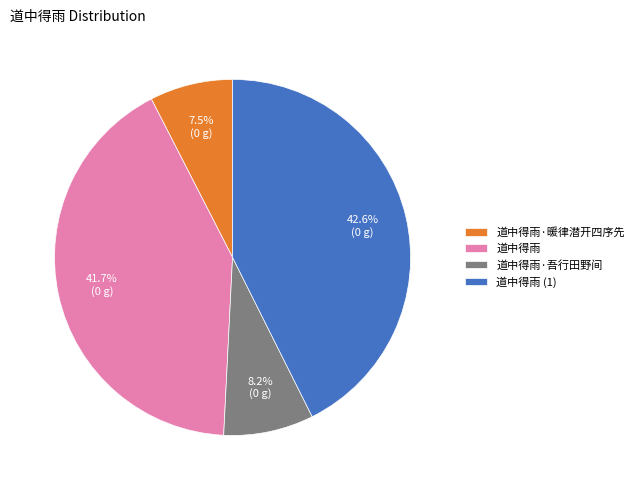

Does any single category account for the majority?

No